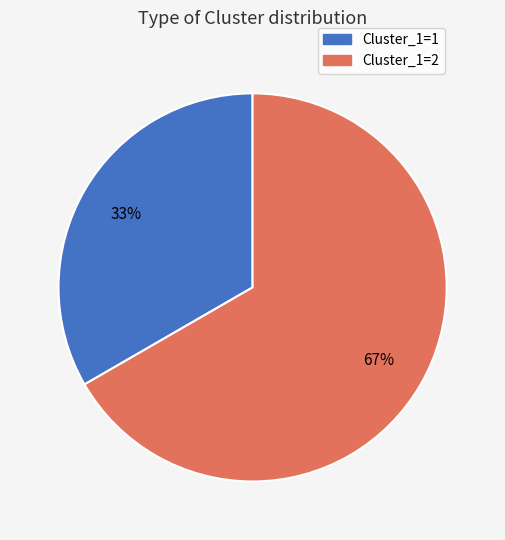

Is there any slice that represents more than half of the pie?

Yes